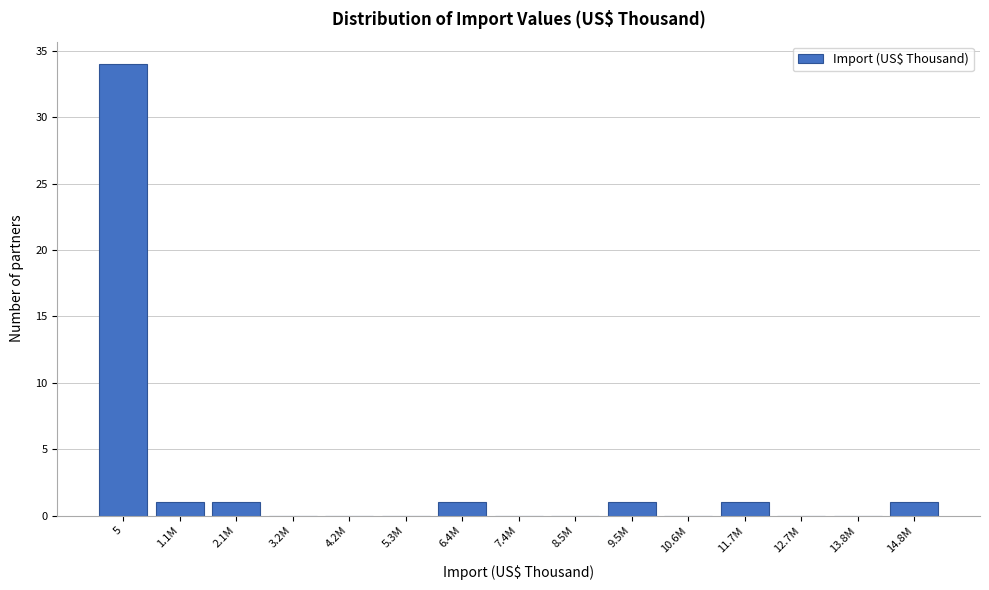

Reading right to left, transcribe all the data shown in this chart.

14.8M=1	13.8M=0	12.7M=0	11.7M=1	10.6M=0	9.5M=1	8.5M=0	7.4M=0	6.4M=1	5.3M=0	4.2M=0	3.2M=0	2.1M=1	1.1M=1	5=34